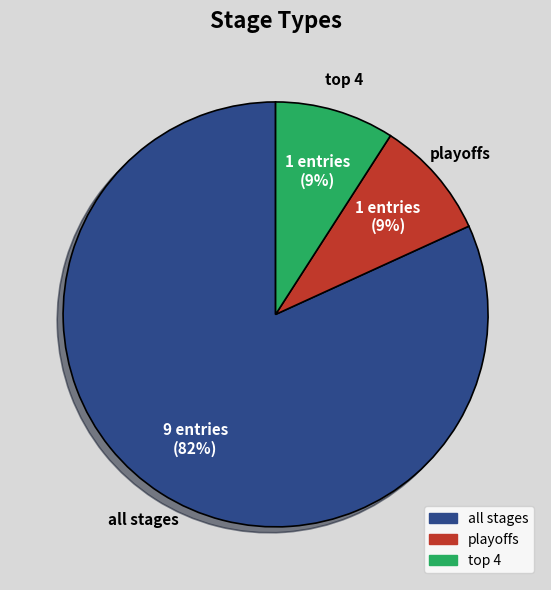

Is it true that all stages is 91% of the pie?

False